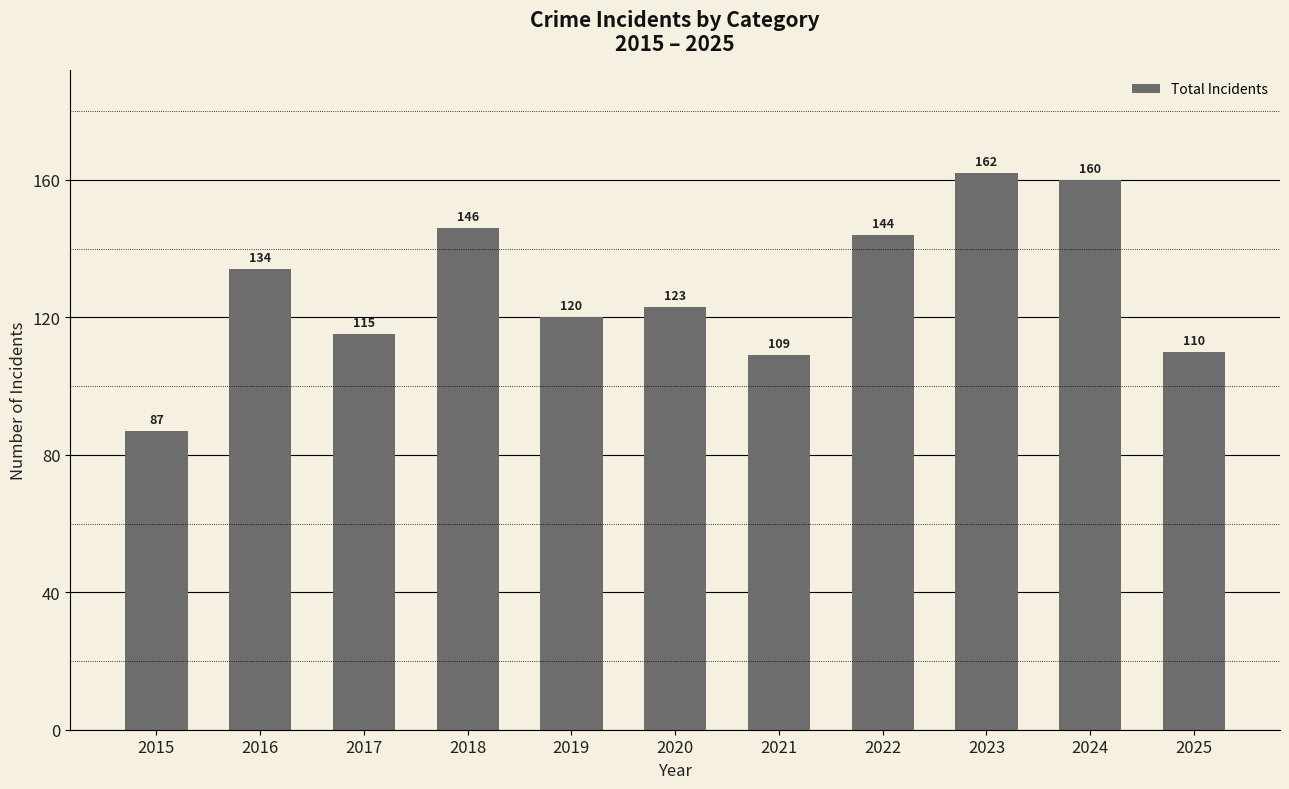

Are the bars horizontal?

No